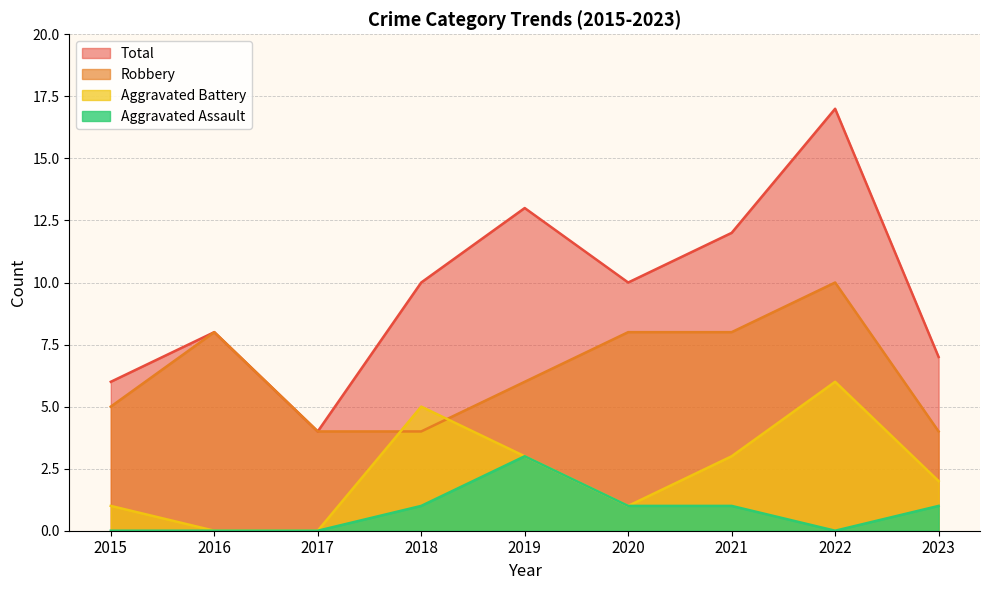

What is the total value across all series at 2019?

25